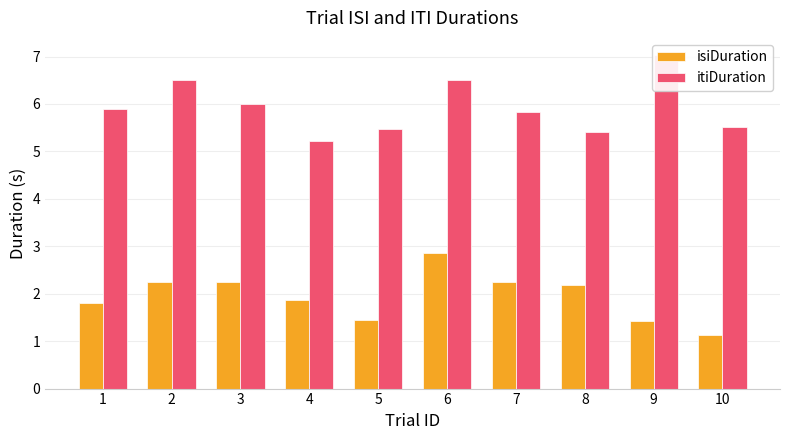

At 3, list the series in order from largest to smallest.

itiDuration, isiDuration